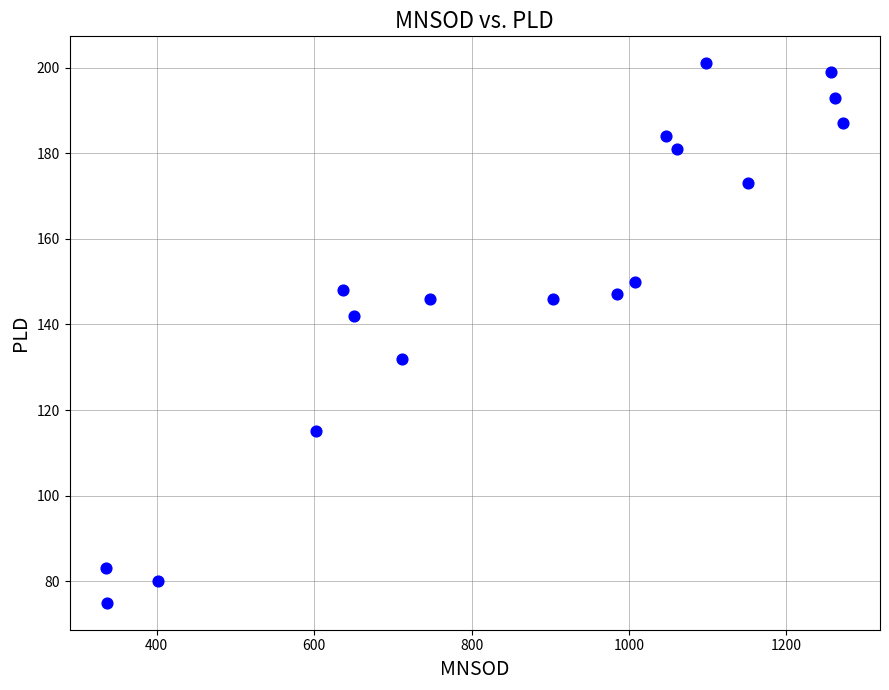

What is the range of Y values (max minus min)?

126